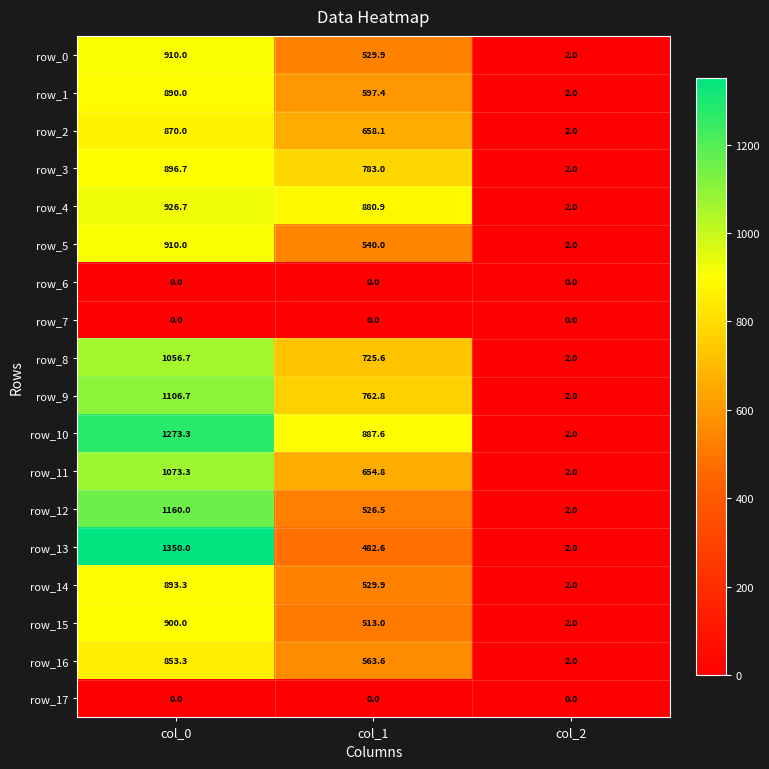

What is the sum of all row_5 values?

1452.0